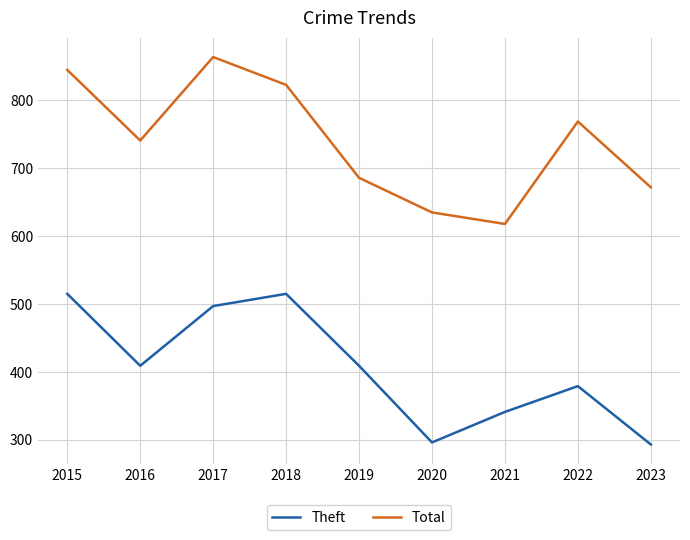

True or false: Theft has more than 1 points higher than both neighbors.

True